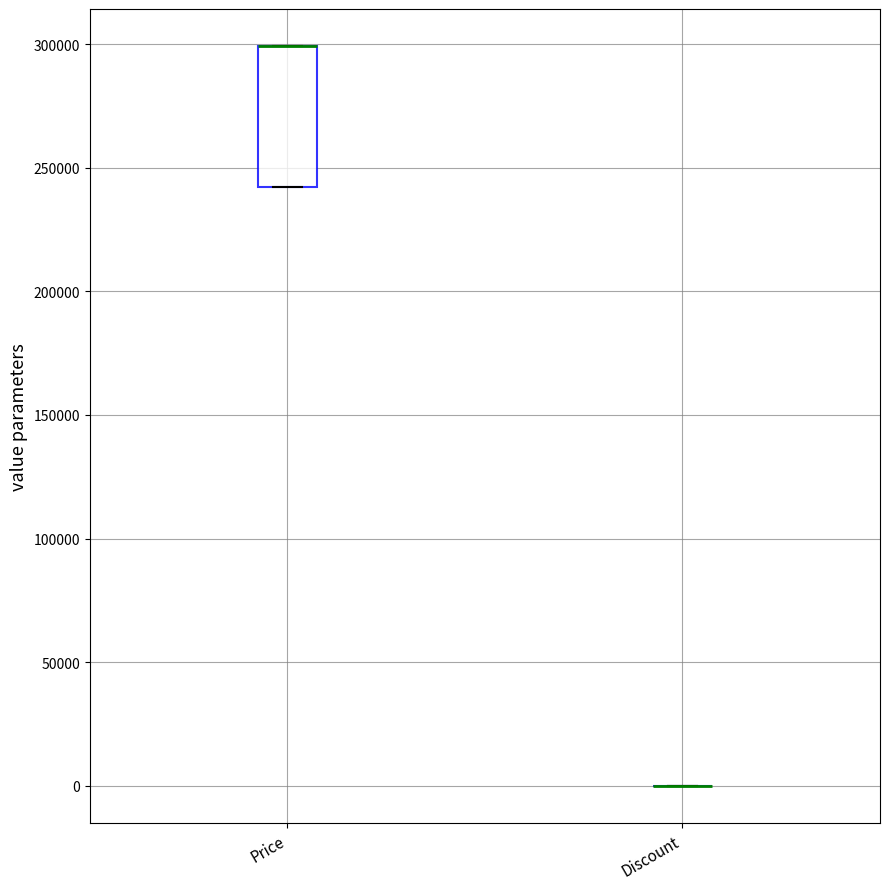

Reading left to right, transcribe this box plot: for each box, give where its median line is, the range the box spans, and where its two whiskers end, as read against the y-axis. The values are not printed on the chart, so give them approximately, as read against the axis.

Price: median 300000 (drawn on the box's upper edge), box 240000 to 300000, whiskers 240000 to 300000
Discount: box collapsed to a line at 0, whiskers 0 to 0